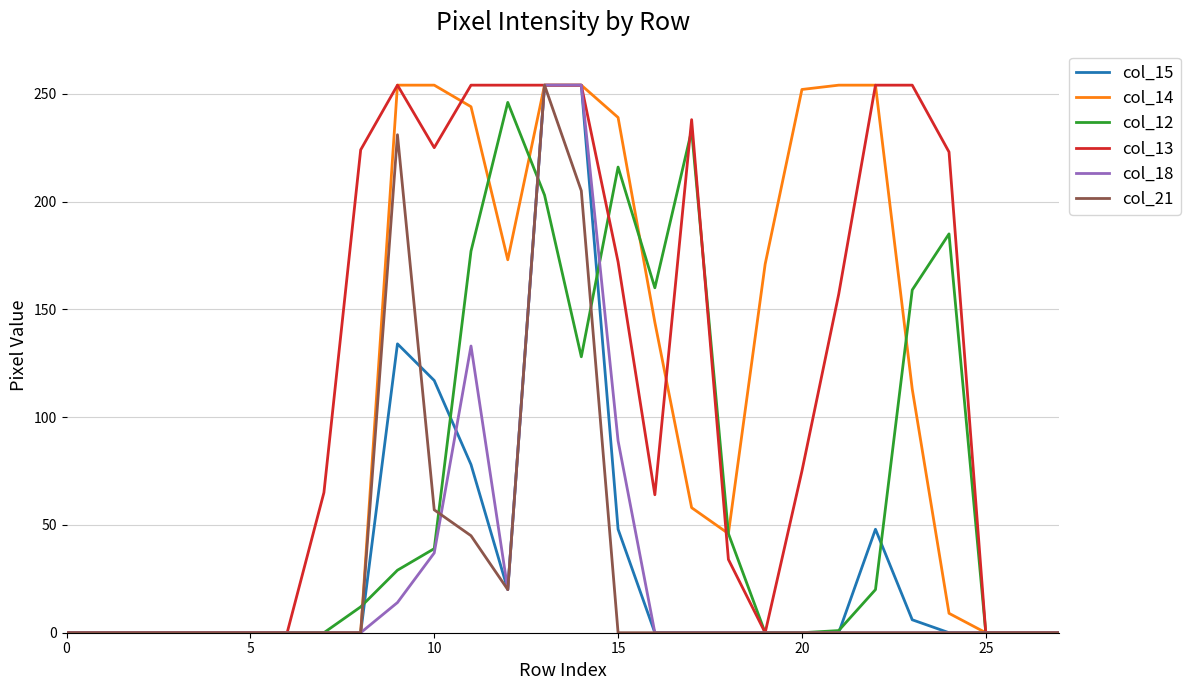

What is the maximum value shown in the chart?

254